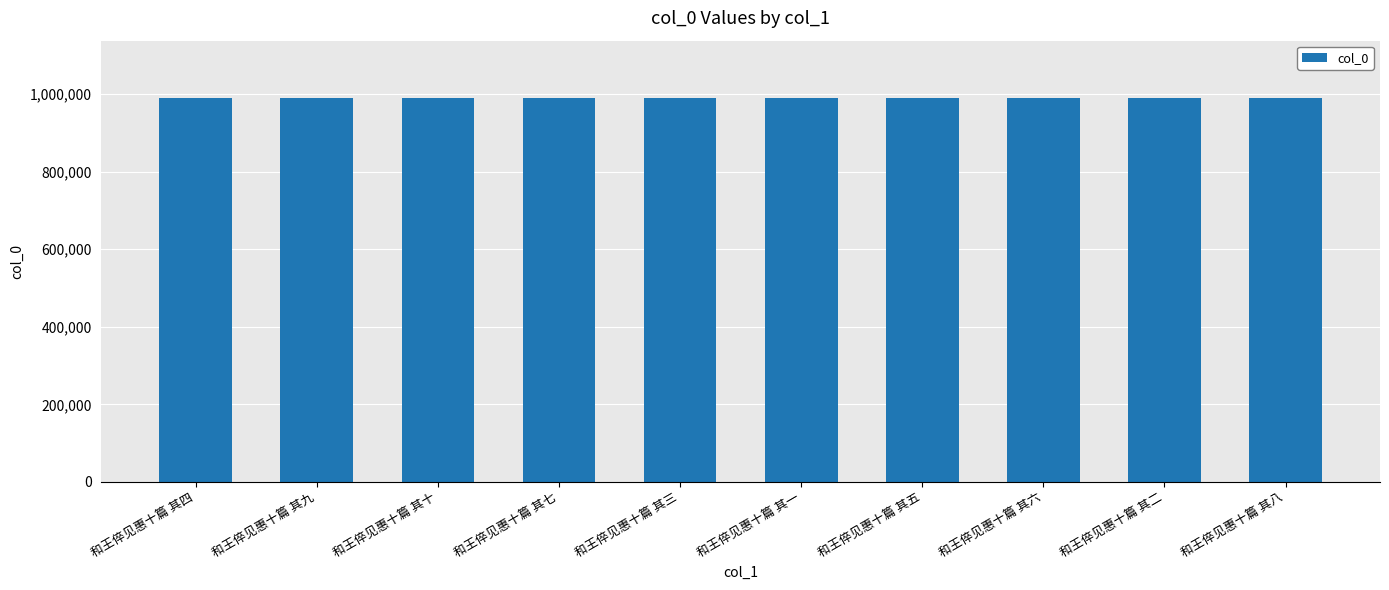

What is the maximum value shown in the chart?

989643